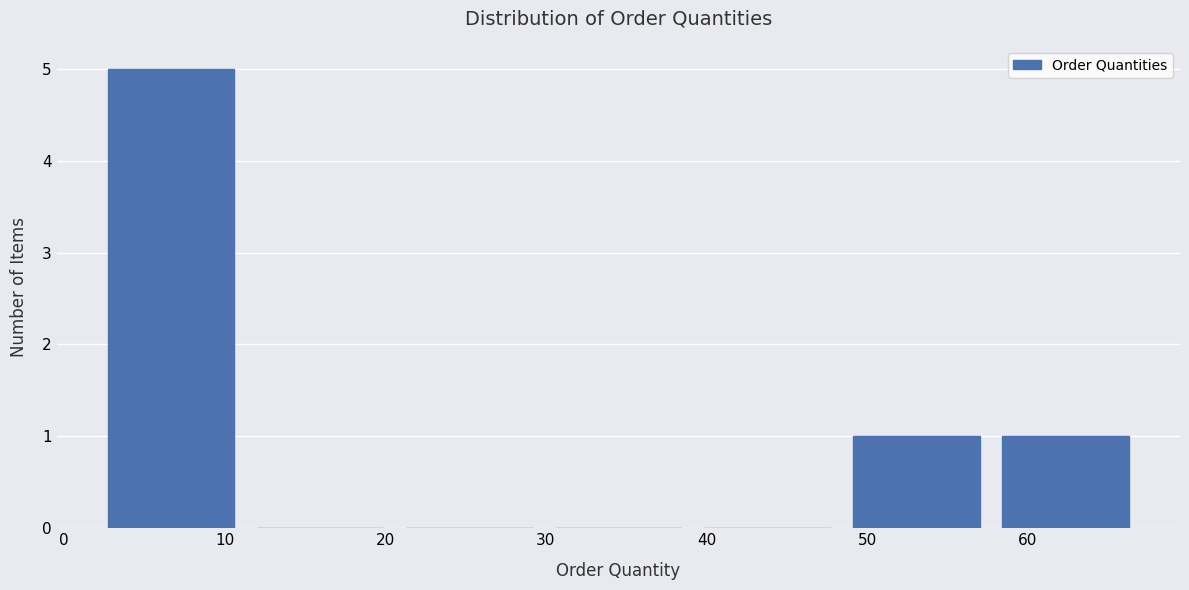

How tall is the bar that spans 2 to 11 on the x-axis? Neither the bar edges nor the heights are printed on the chart, so give them approximately, as read against the axes.

5